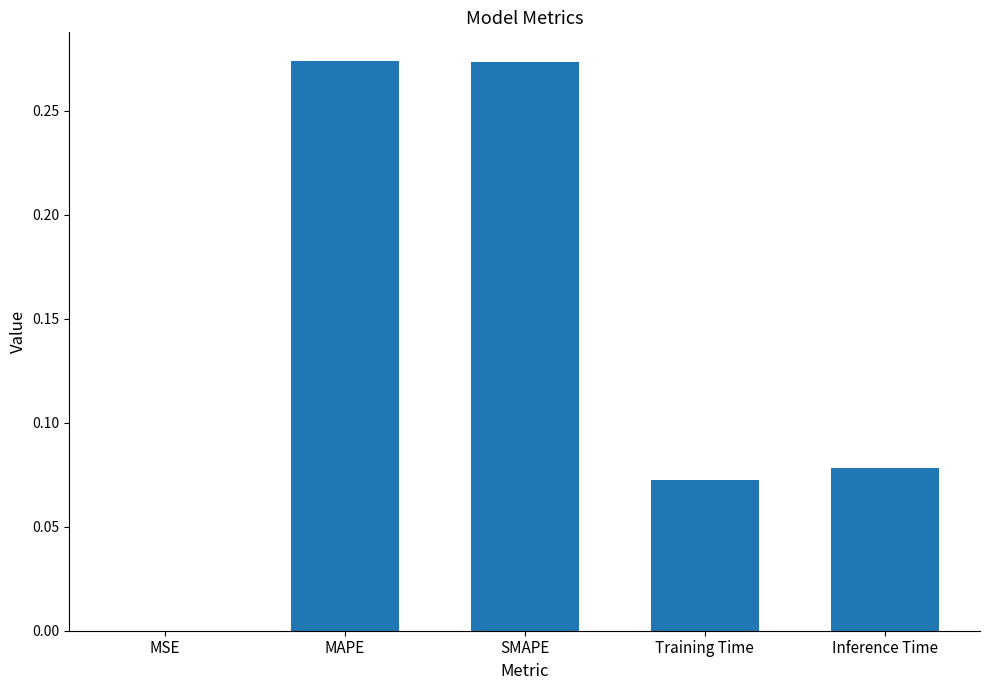

What is the sum of the values at SMAPE and MAPE?

0.5